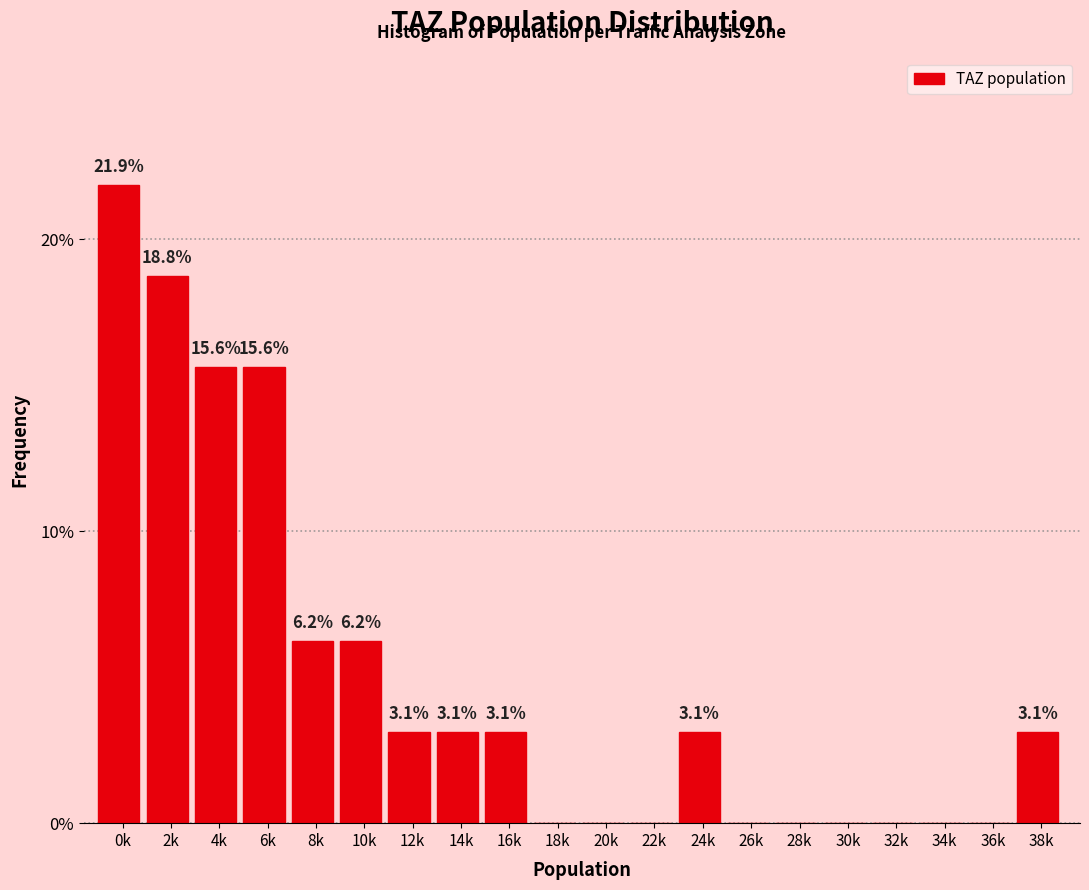

What is the maximum value shown in the chart?

21.9